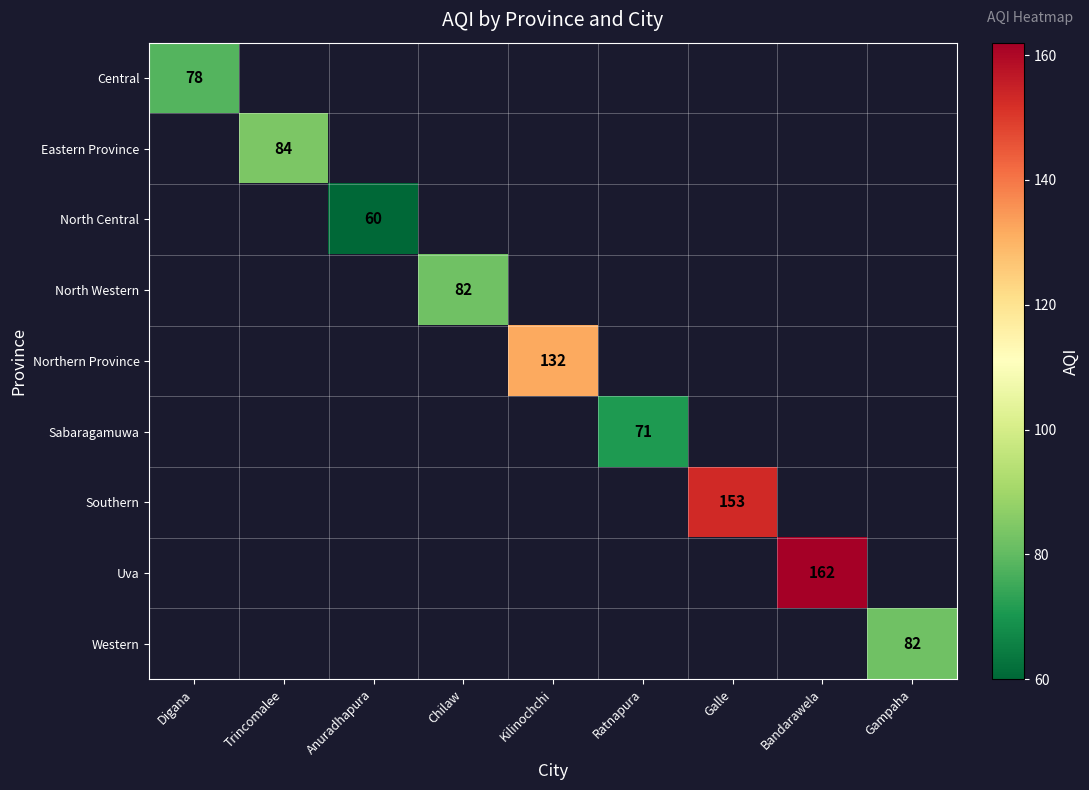

The value of Northern Province at Kilinochchi is 213. True or false?

False